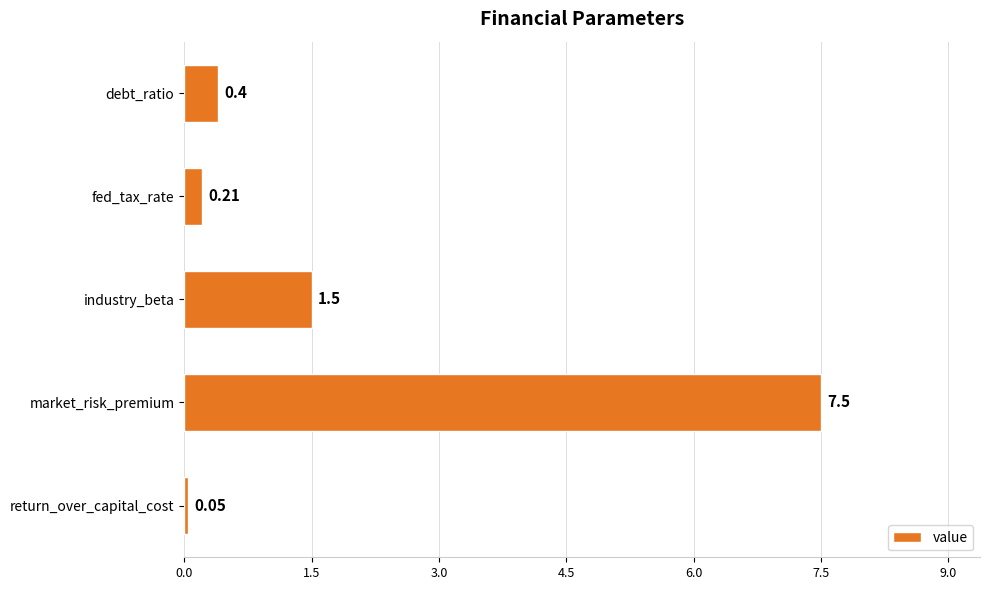

What is the change in value from debt_ratio to market_risk_premium?

+7.1